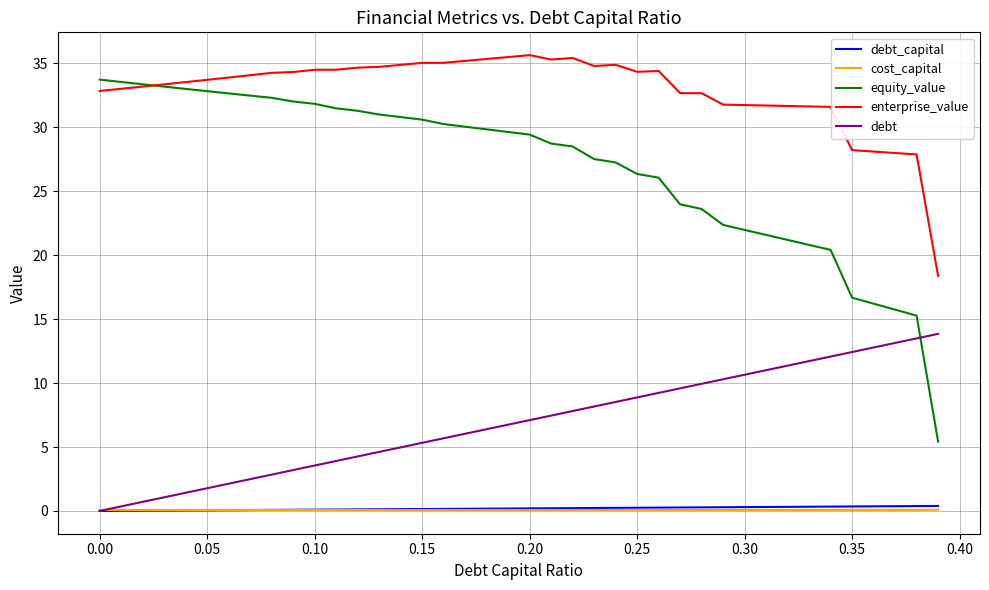

True or false: debt and enterprise_value intersect in this chart.

False